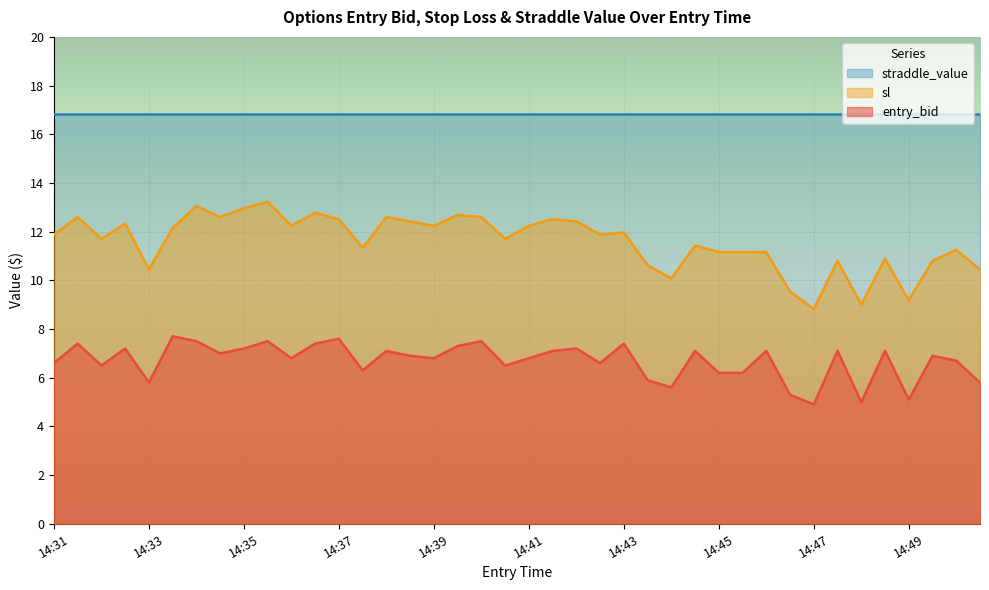

Which series has the largest range (max minus min)?

sl